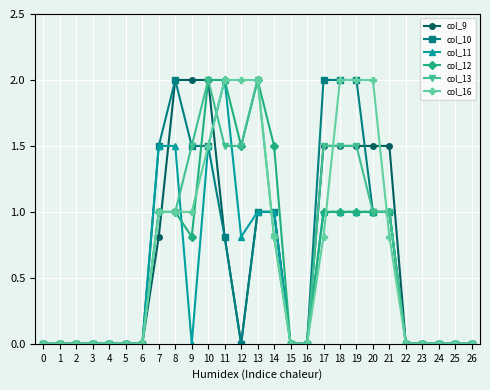

How many data points does each series have?

27